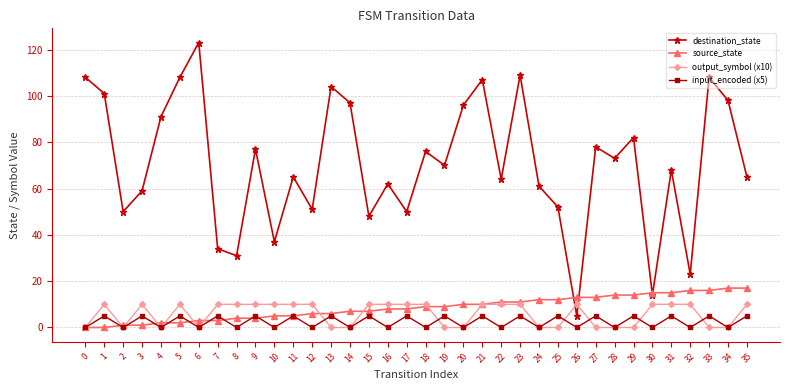

How many values in the input_encoded (x5) series are below 5?

18